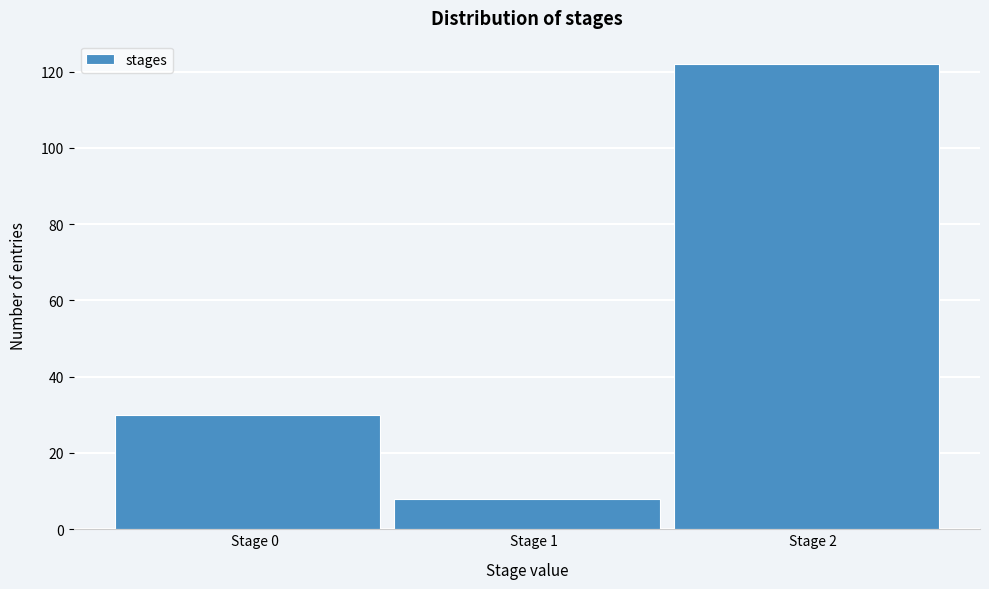

Reading left to right, what are all the values shown in this chart?

Stage 0=30	Stage 1=8	Stage 2=122